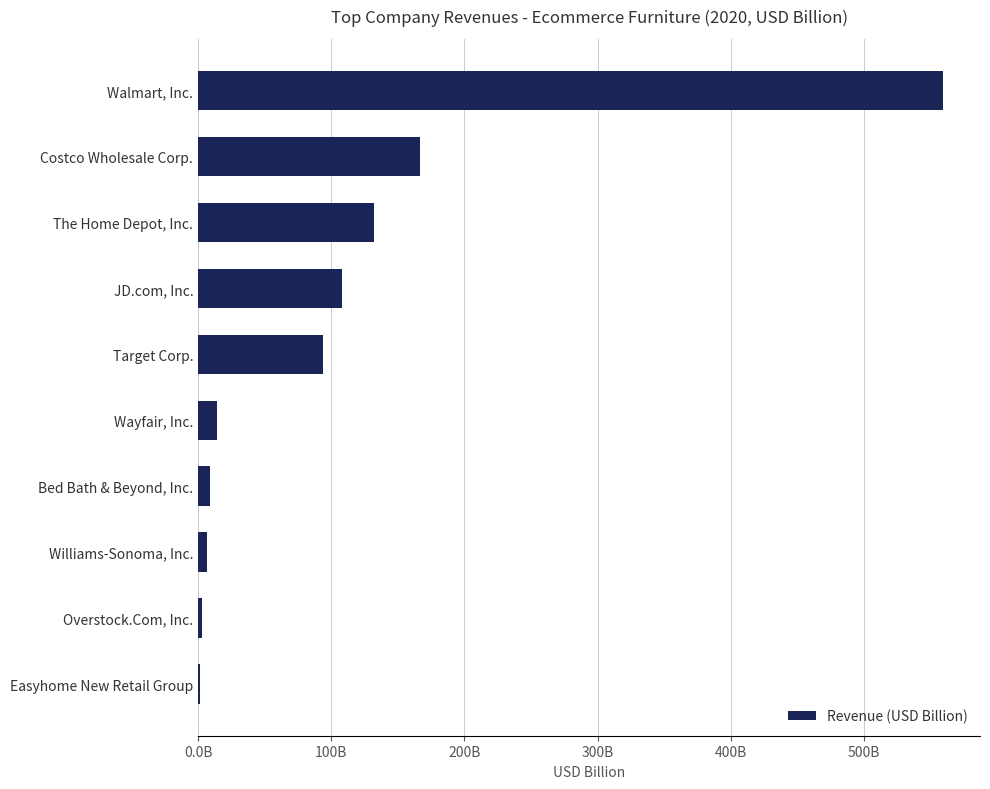

Count the number of data series in this chart.

1